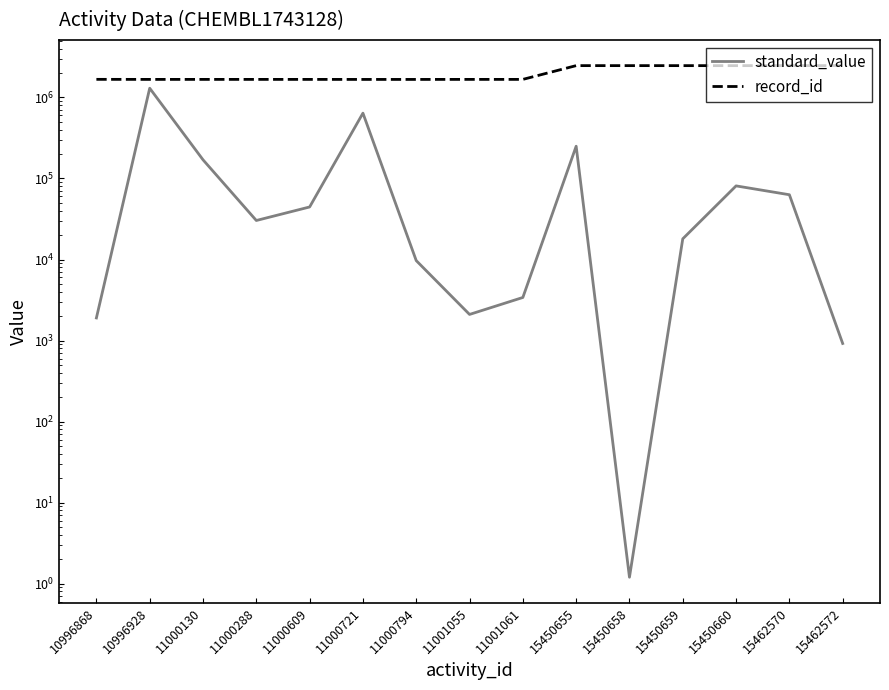

List the series in order of their peak value, lowest first.

standard_value, record_id